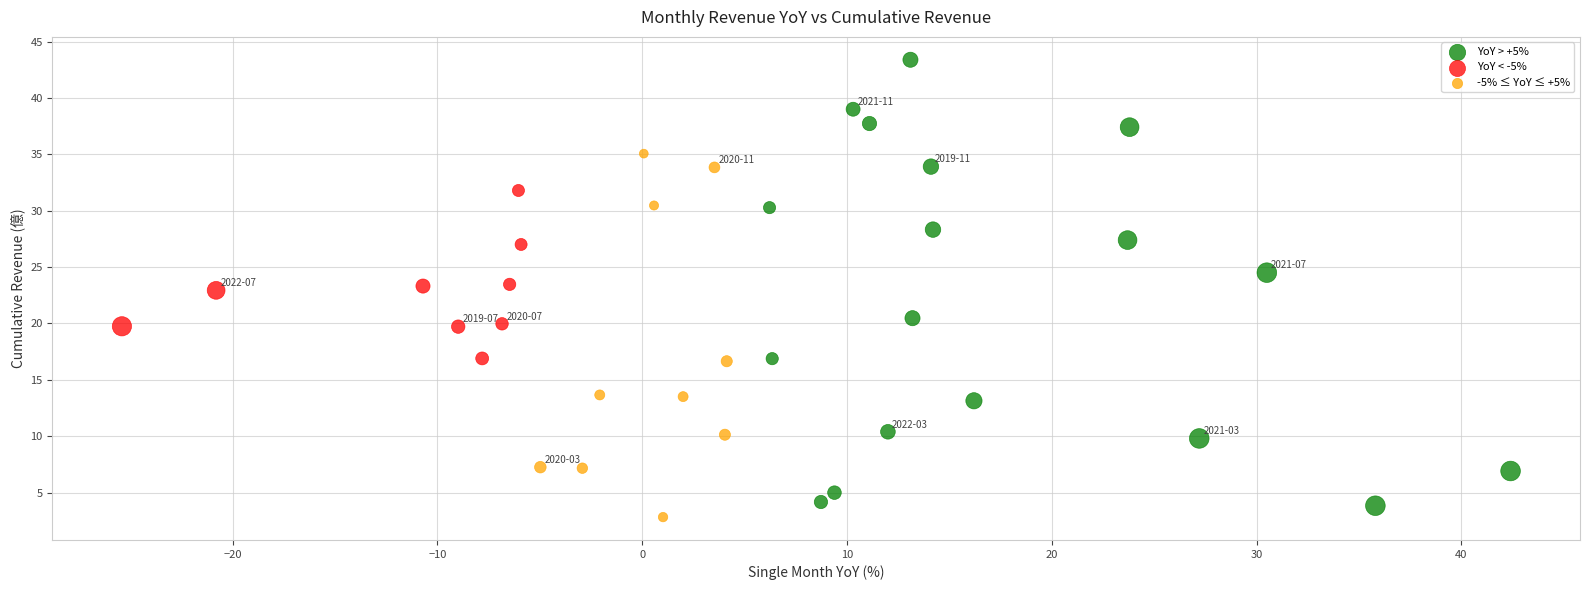

Which series has the widest spread of Y values?

YoY > +5%